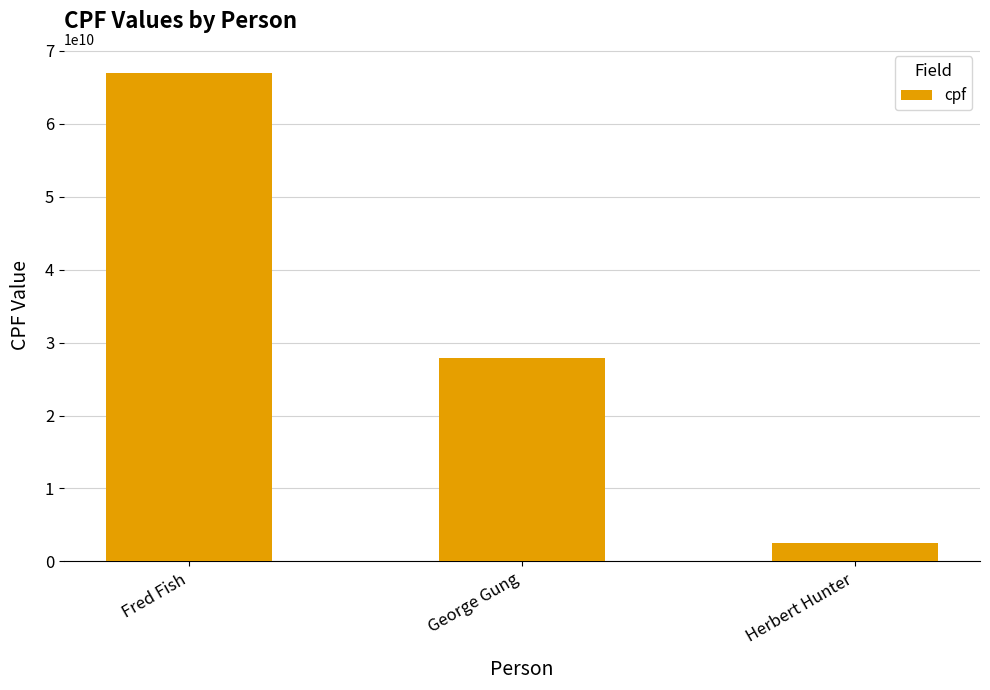

List the labels in order of value, smallest first.

Herbert Hunter, George Gung, Fred Fish